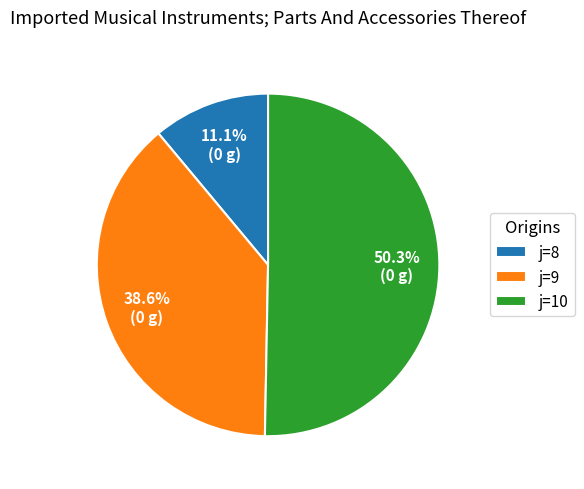

Which slice is the smallest?

j=8